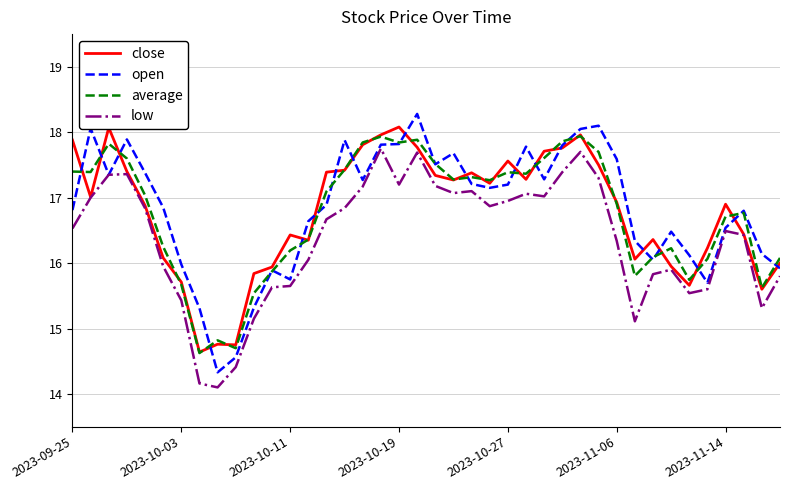

True or false: low and average intersect in this chart.

False